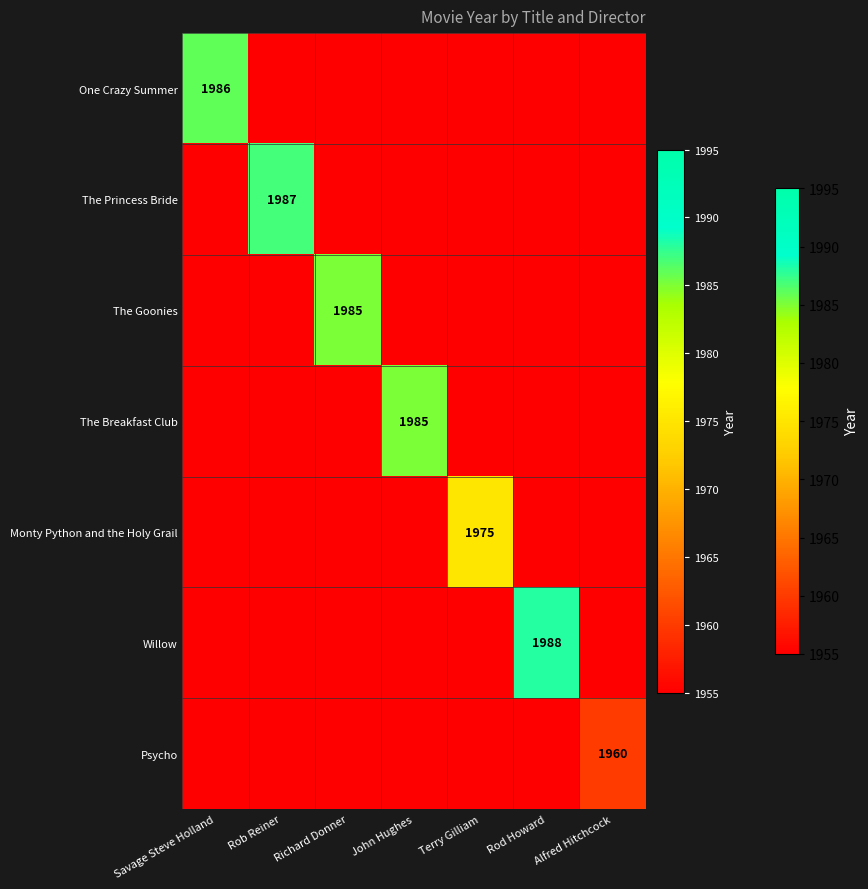

Count the number of data series in this chart.

7